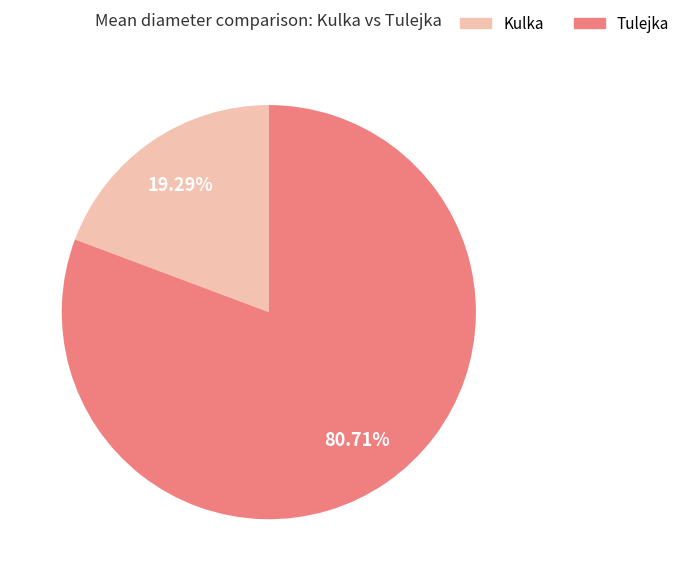

Does any single category account for the majority?

Yes